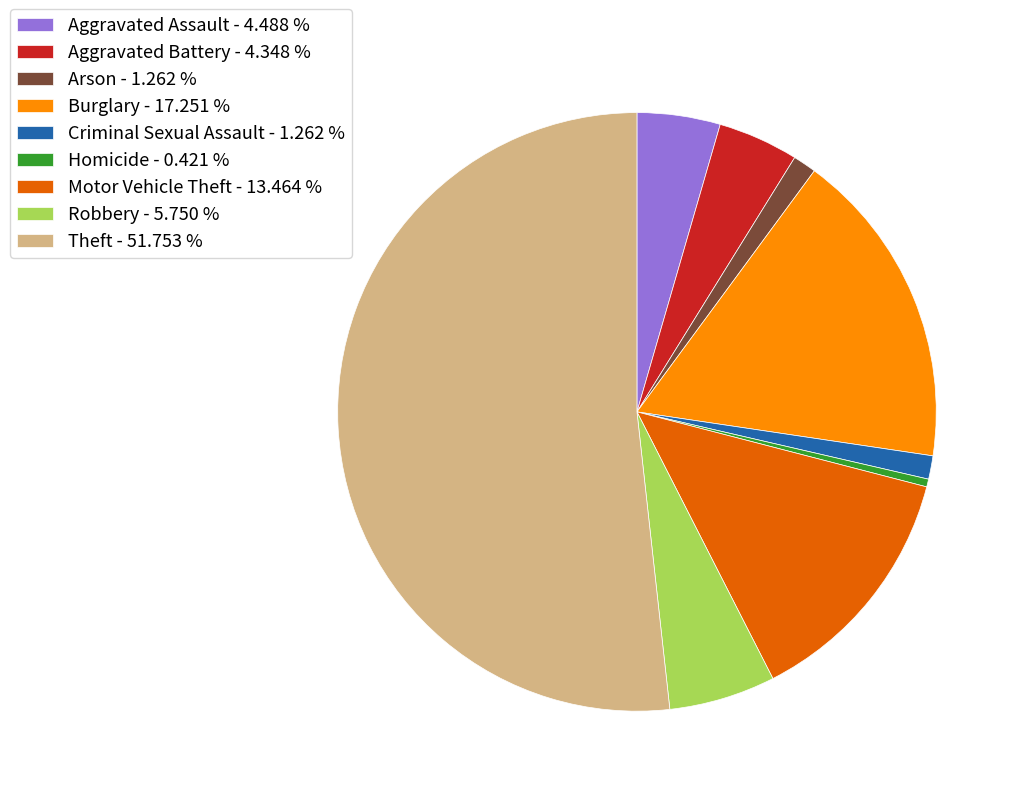

Is the sum of Motor Vehicle Theft - 13.464 % and Burglary - 17.251 % greater than half?

No